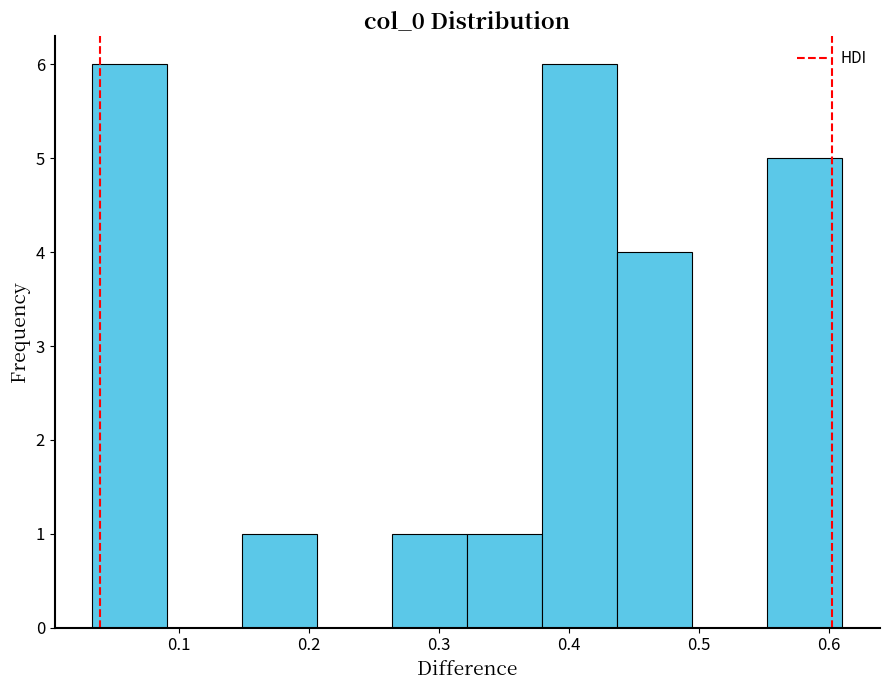

How tall is the bar that spans 0.55 to 0.61 on the x-axis? Neither the bar edges nor the heights are printed on the chart, so give them approximately, as read against the axes.

5